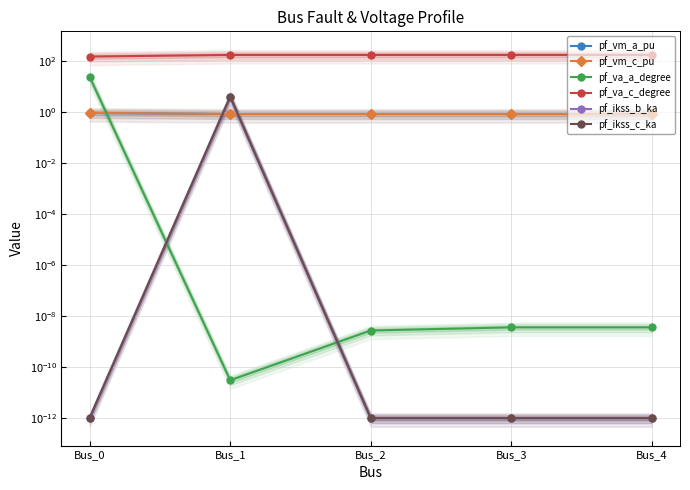

The value of pf_ikss_c_ka at Bus_2 is 0.0. True or false?

True